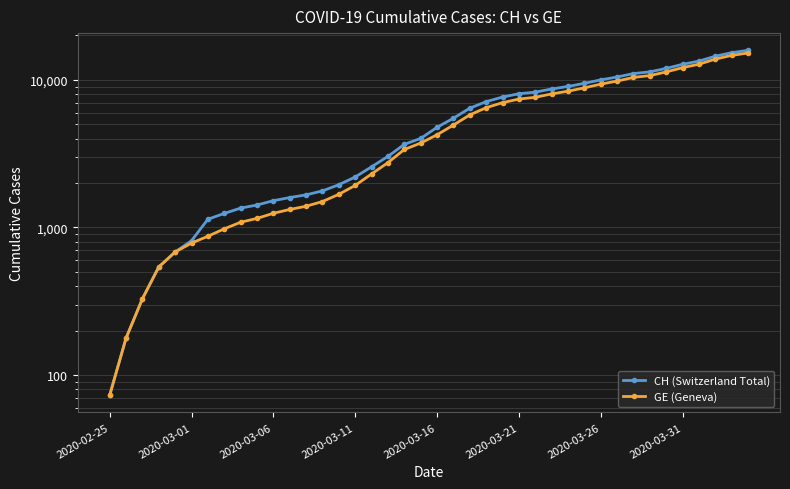

Is the value of CH (Switzerland Total) at 34 greater than the value of GE (Geneva) at 26?

Yes